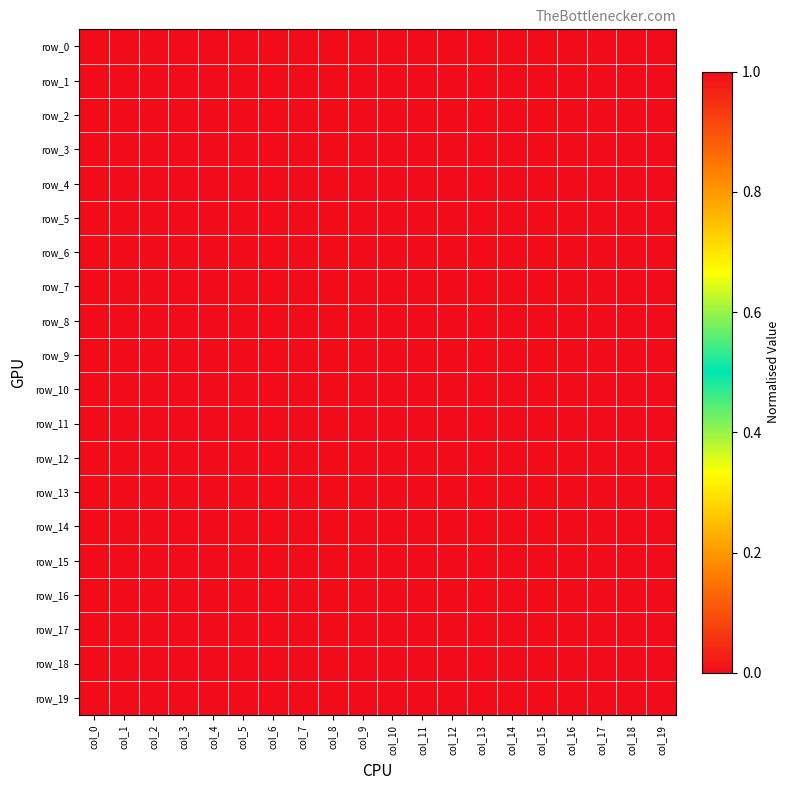

Which series changed the most between col_1 and col_16?

row_0